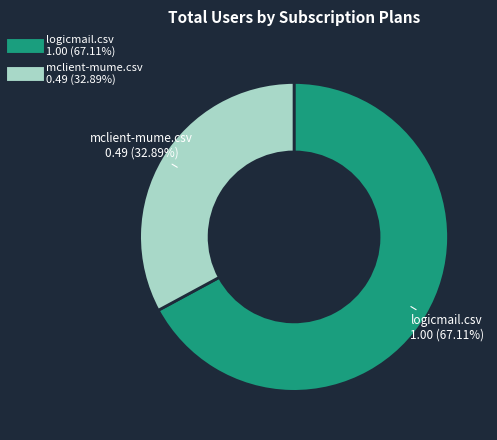

Does any single category account for the majority?

Yes